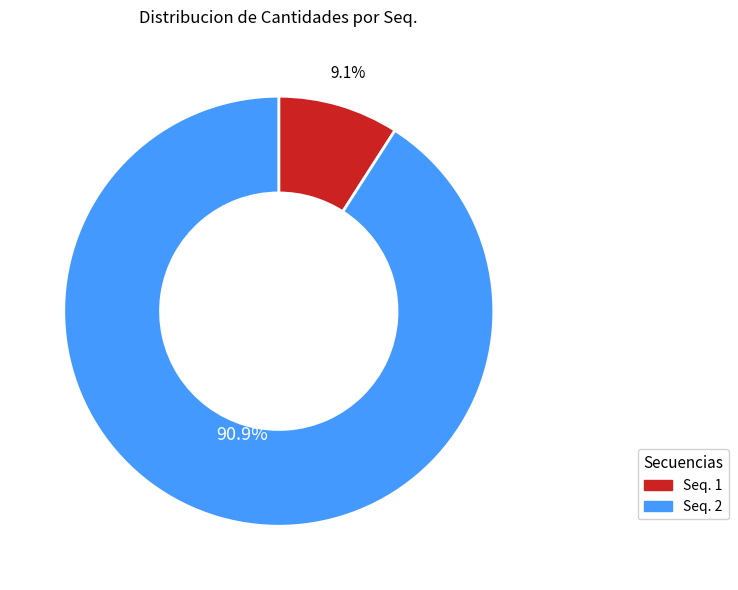

Rank the categories by value from lowest to highest.

Seq. 1, Seq. 2